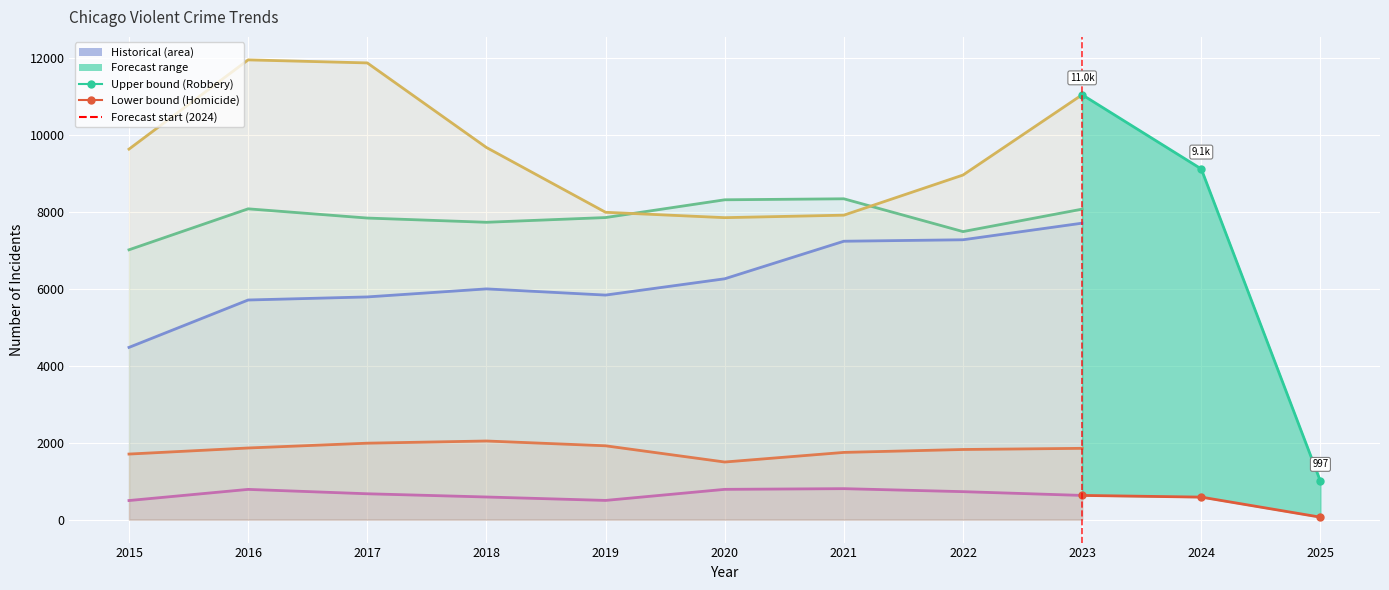

Between 2020 and 2022, which series saw the biggest shift?

Robbery